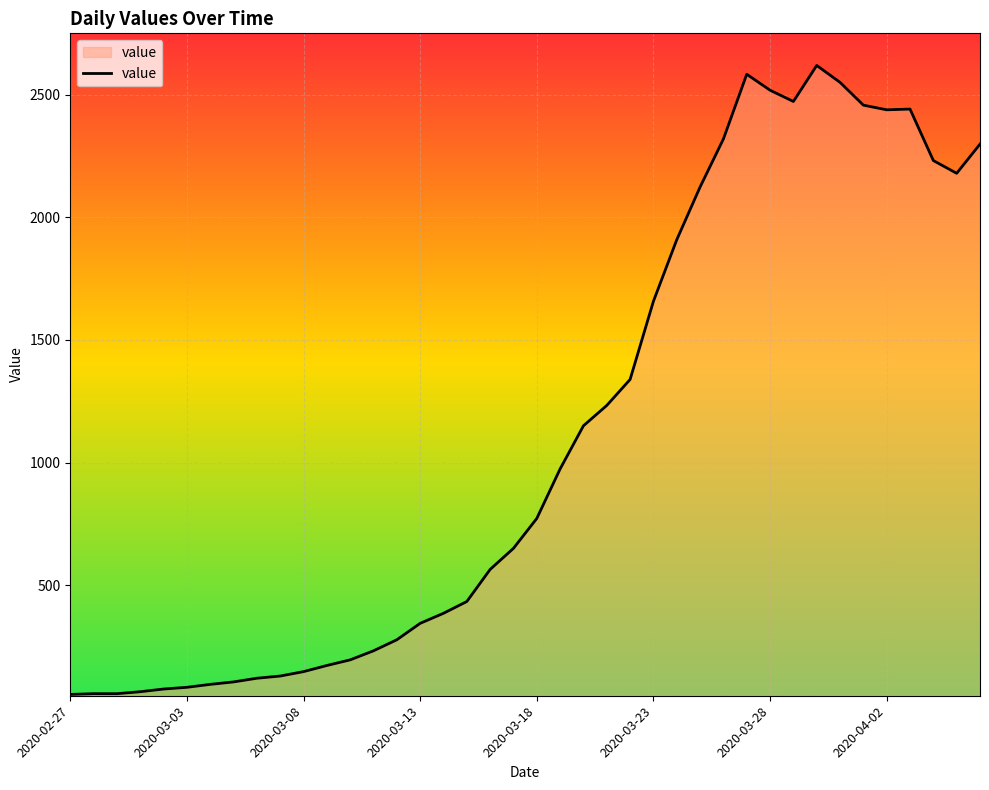

At which category does the data reach its first local valley?

31